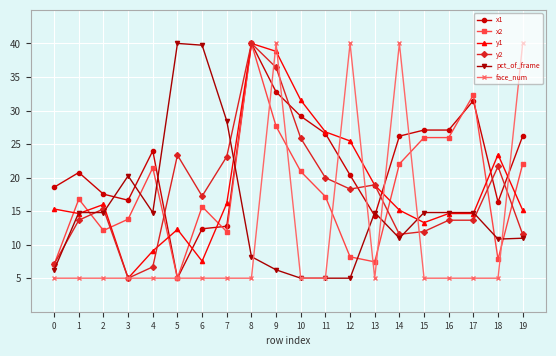

True or false: x2 and x1 intersect in this chart.

True